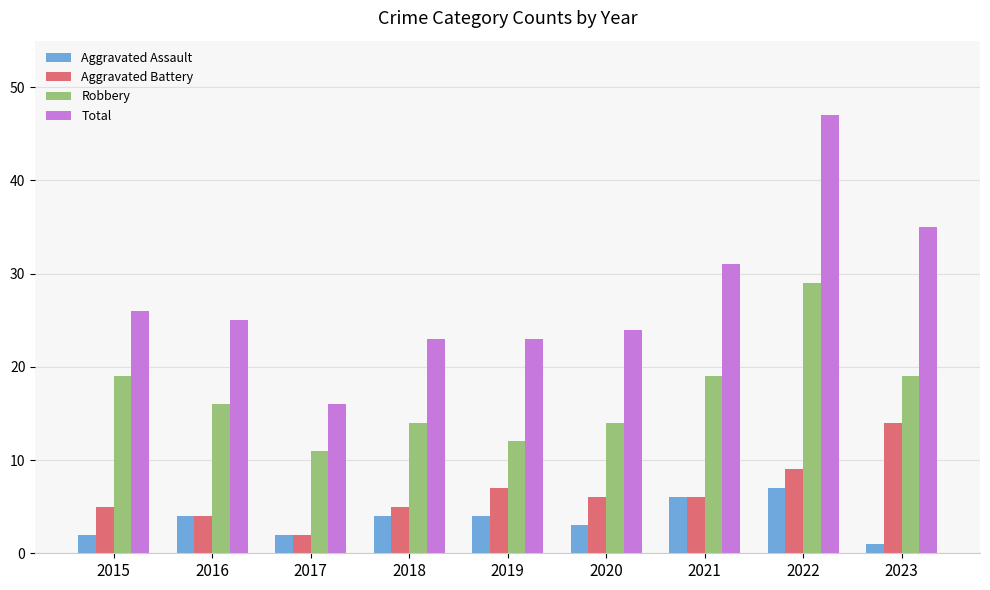

What are all the series names shown in the legend?

Aggravated Assault, Aggravated Battery, Robbery, Total